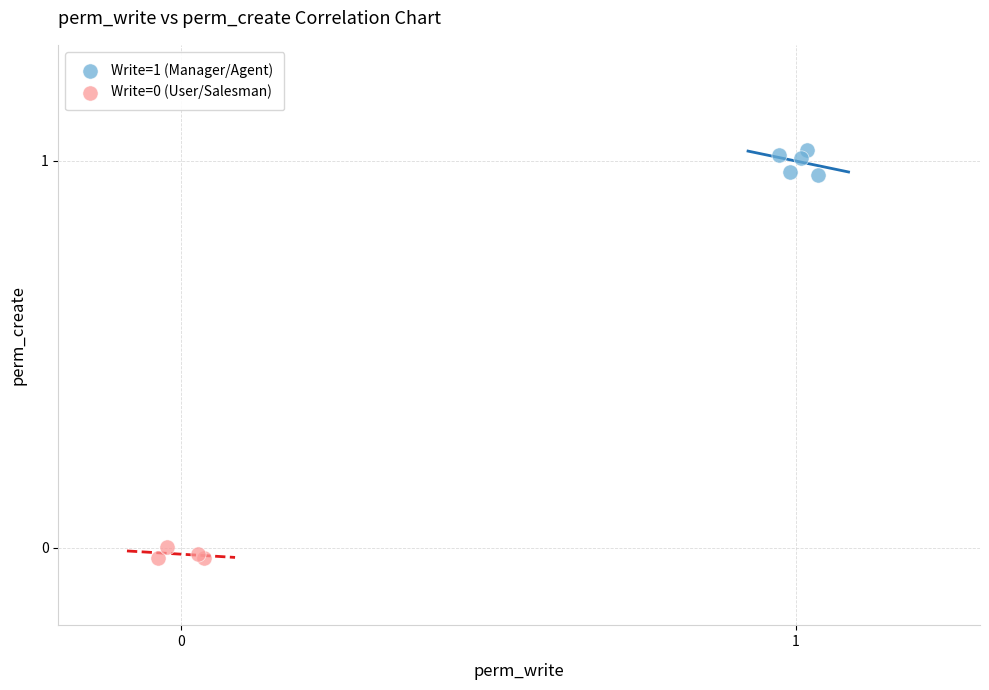

Which series contains the highest Y value?

Write=1 (Manager/Agent)